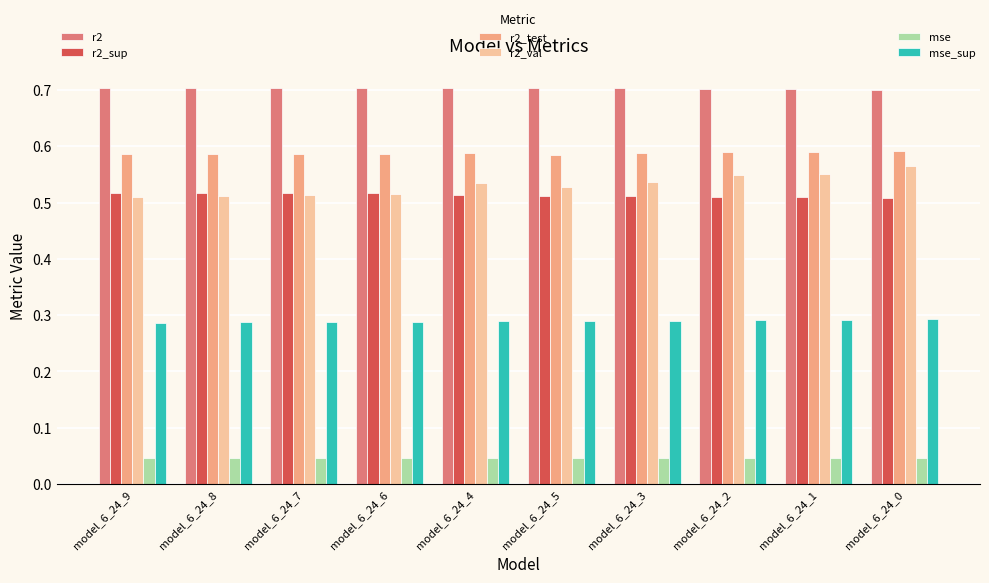

What is the greatest value displayed?

0.7